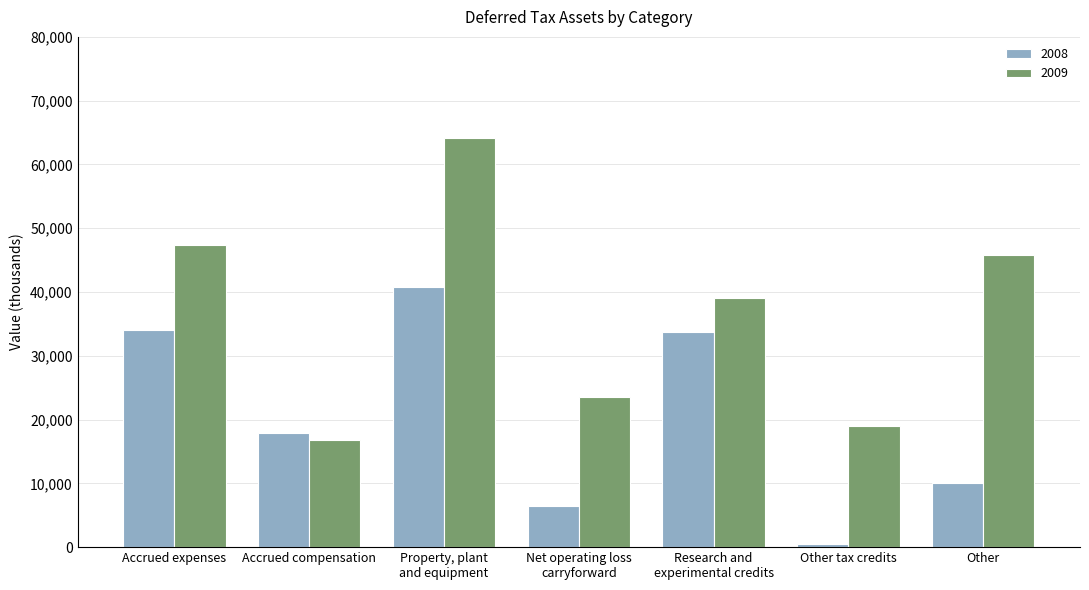

What is the difference between the 2008 values at Accrued expenses and Property, plant
and equipment?

6706